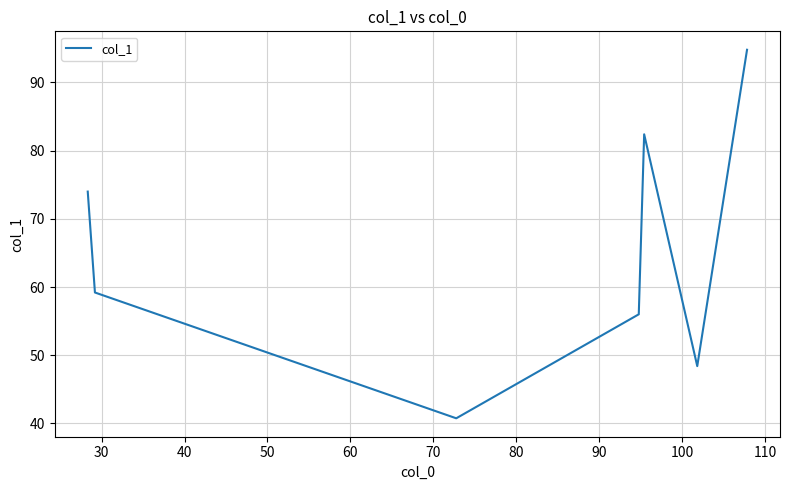

How many categories are shown in the chart?

7